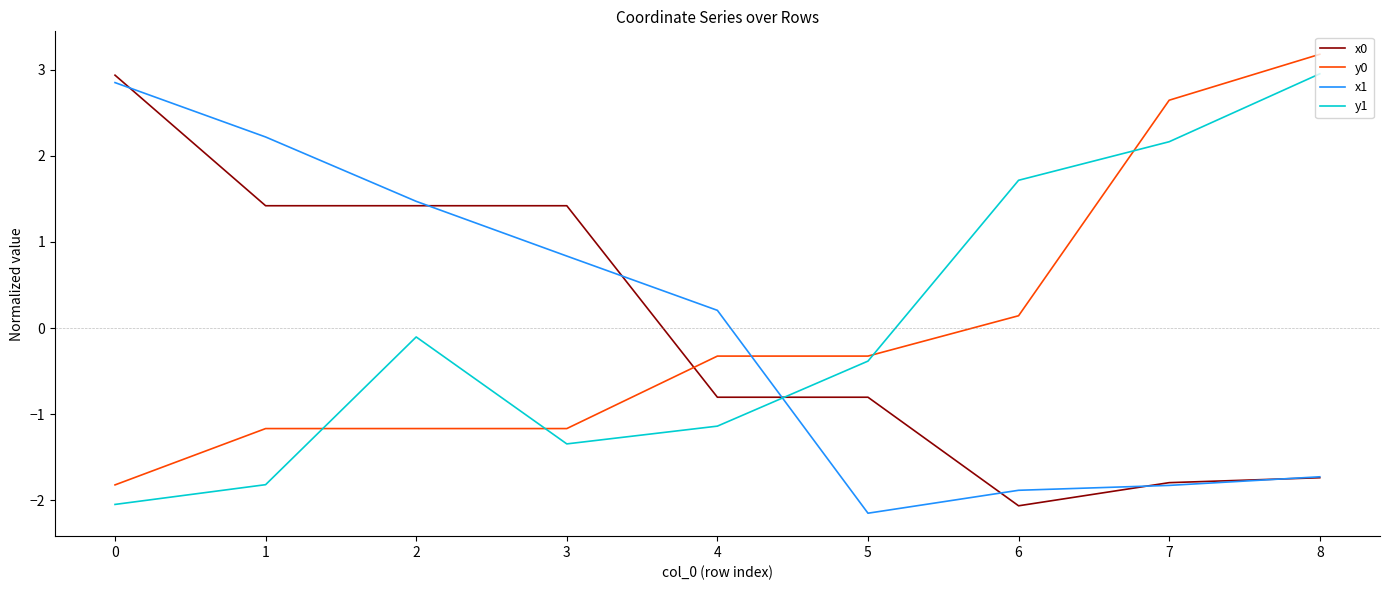

Where is x1 nearest to the value 0?

4